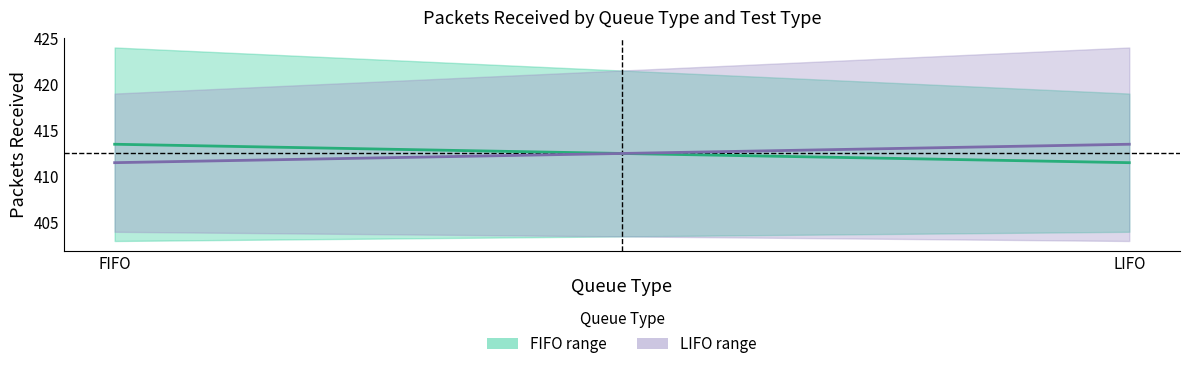

Is it true that LIFO midpoint equals 671.1 at FIFO?

False